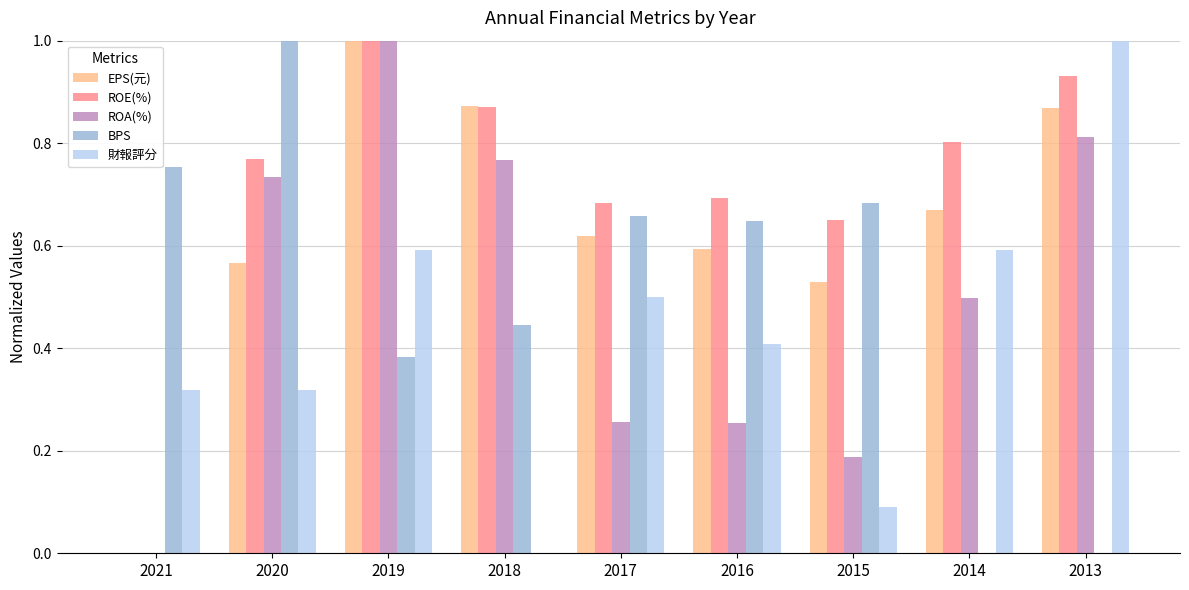

Which series changed the most between 2017 and 2014?

BPS